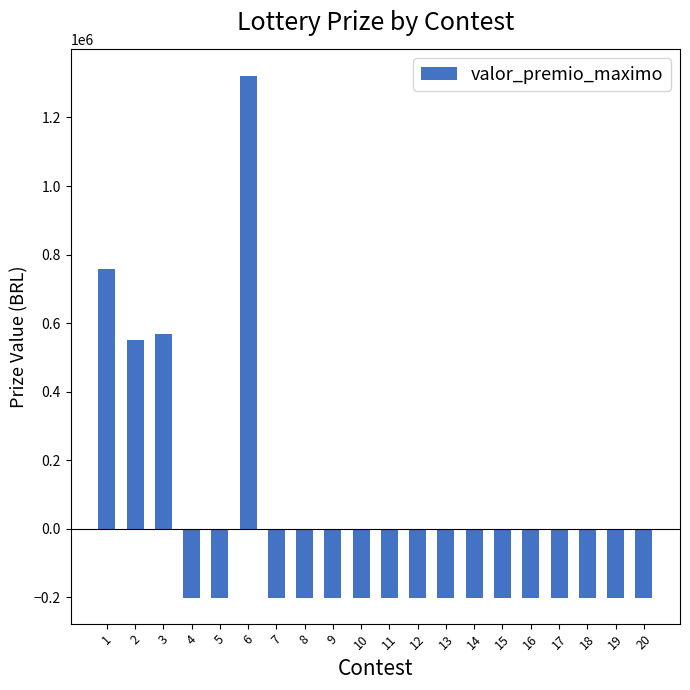

Is it true that the value at 1 is 757841.6?

True